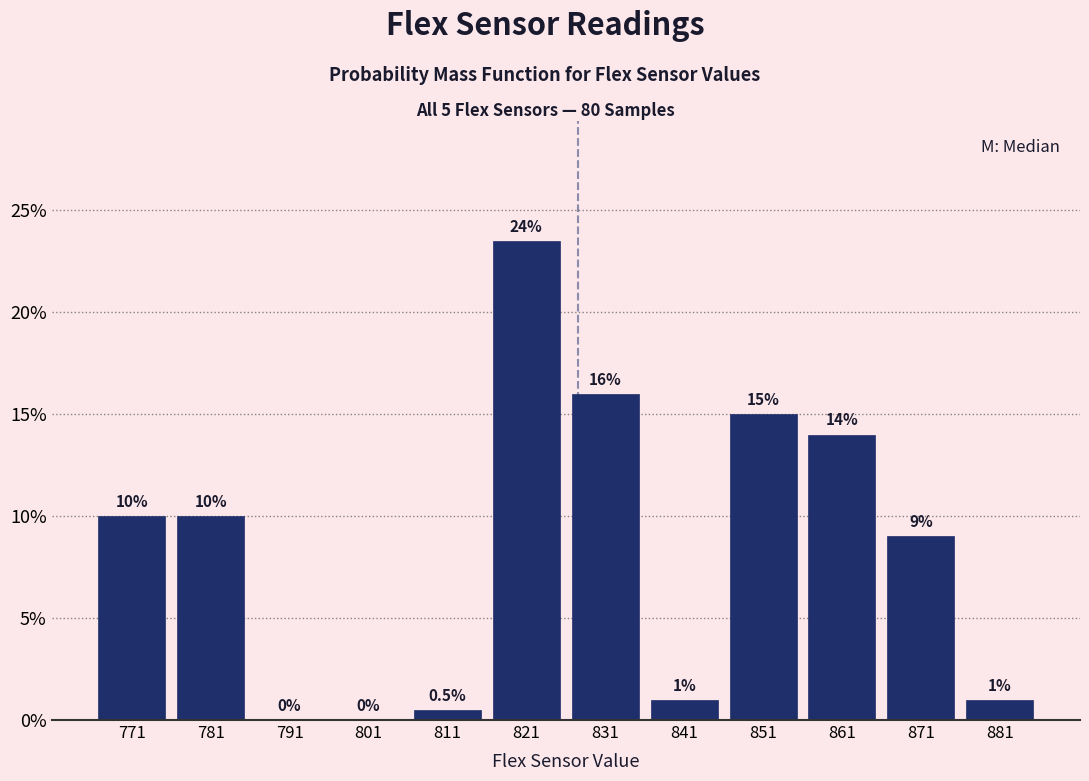

Which range on the x-axis has the tallest bar?

816 to 826